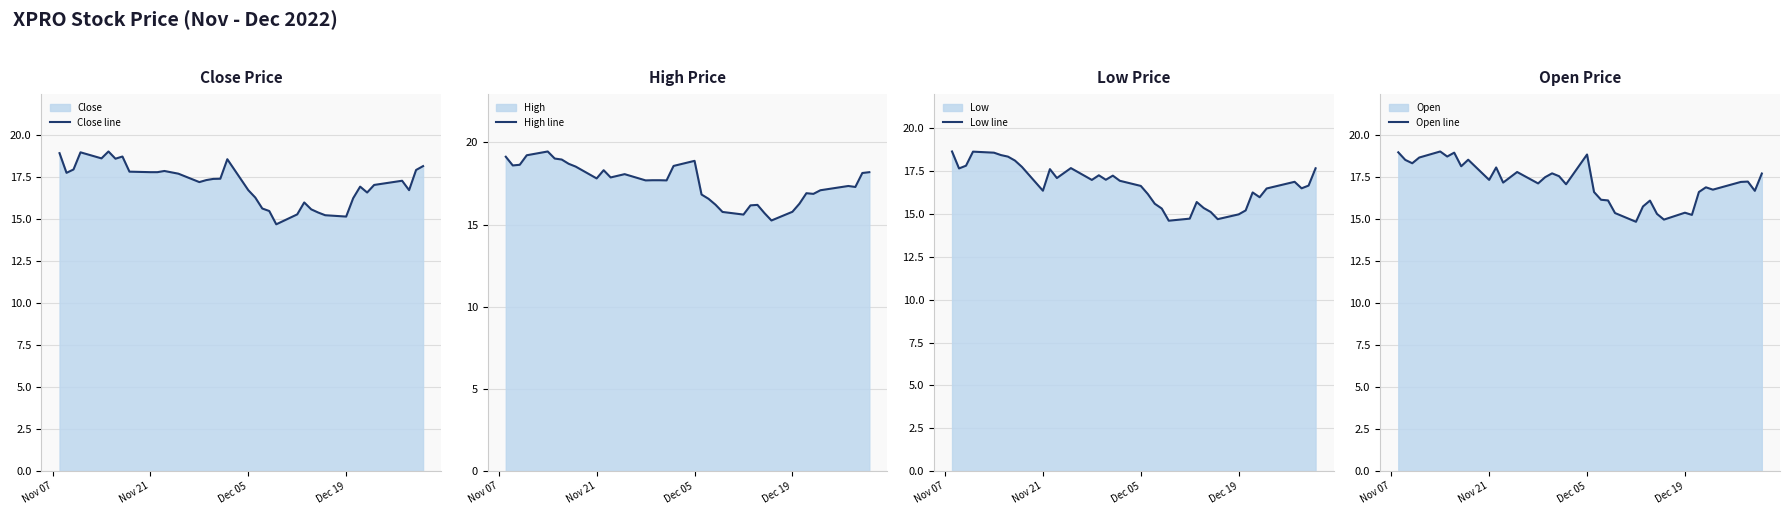

What is the value of the Close line point at the 36th from the left?

17.9